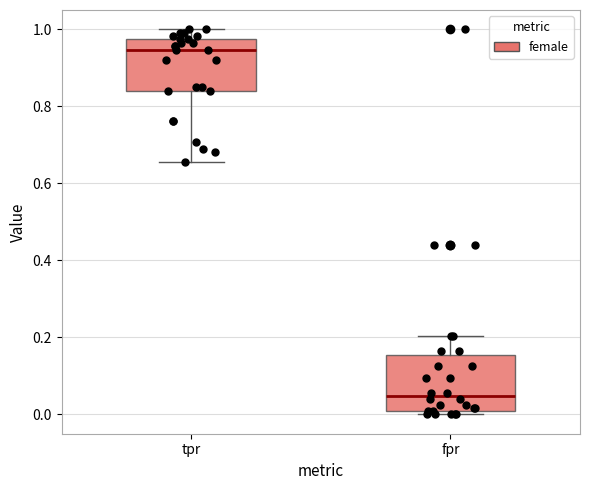

Which box has the lowest median line?

fpr